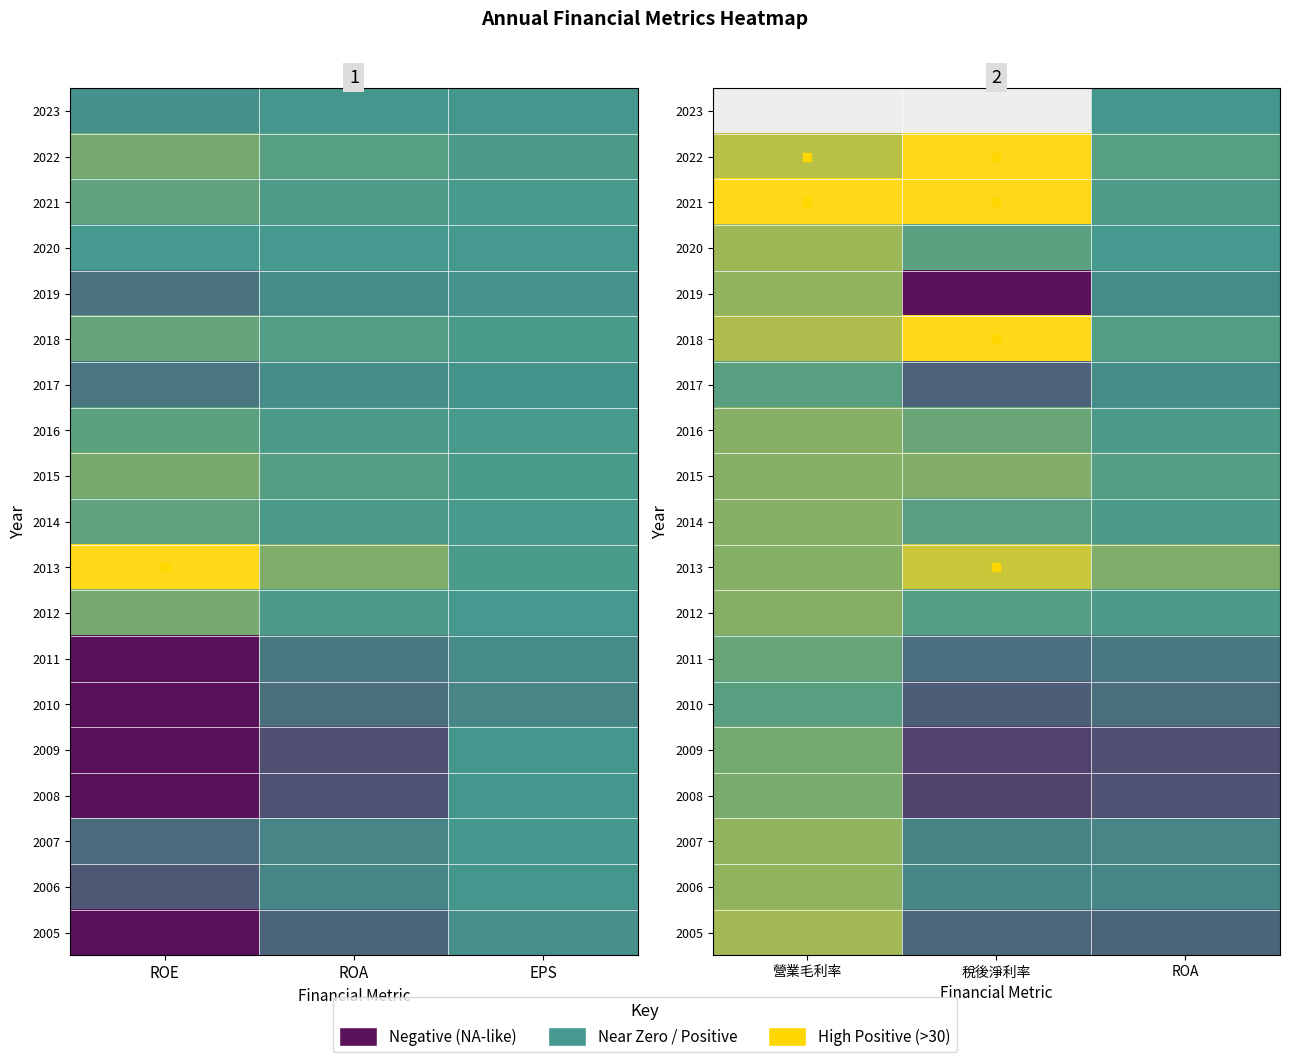

At 稅後淨利率, list the series in order from smallest to largest.

2019, 2009, 2017, 2011, 2012, 2014, 2020, 2023, 2008, 2010, 2005, 2007, 2006, 2016, 2015, 2013, 2022, 2021, 2018